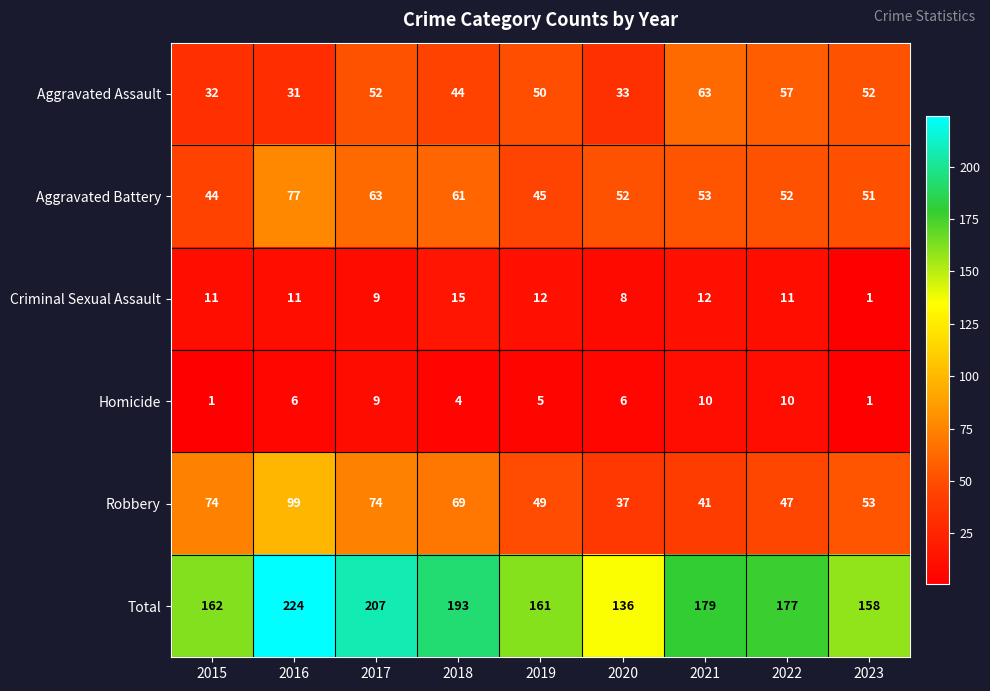

True or false: Criminal Sexual Assault has a value of 6 at 2018.

False